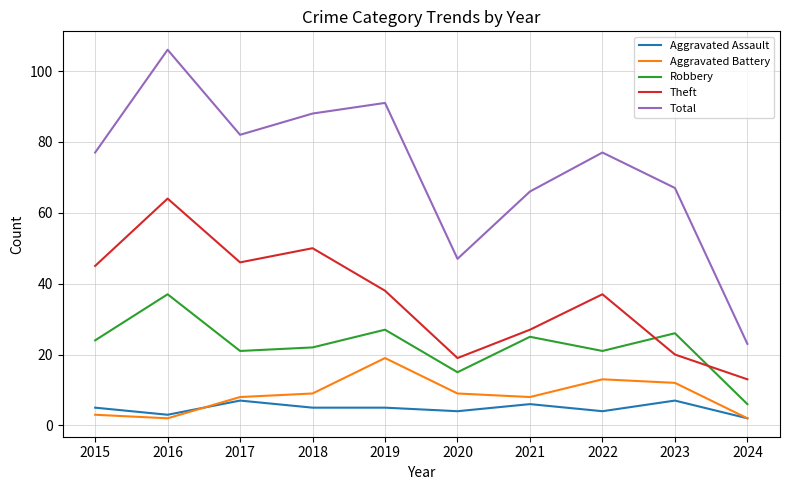

True or false: Aggravated Battery has a value of 9 at 2020.

True